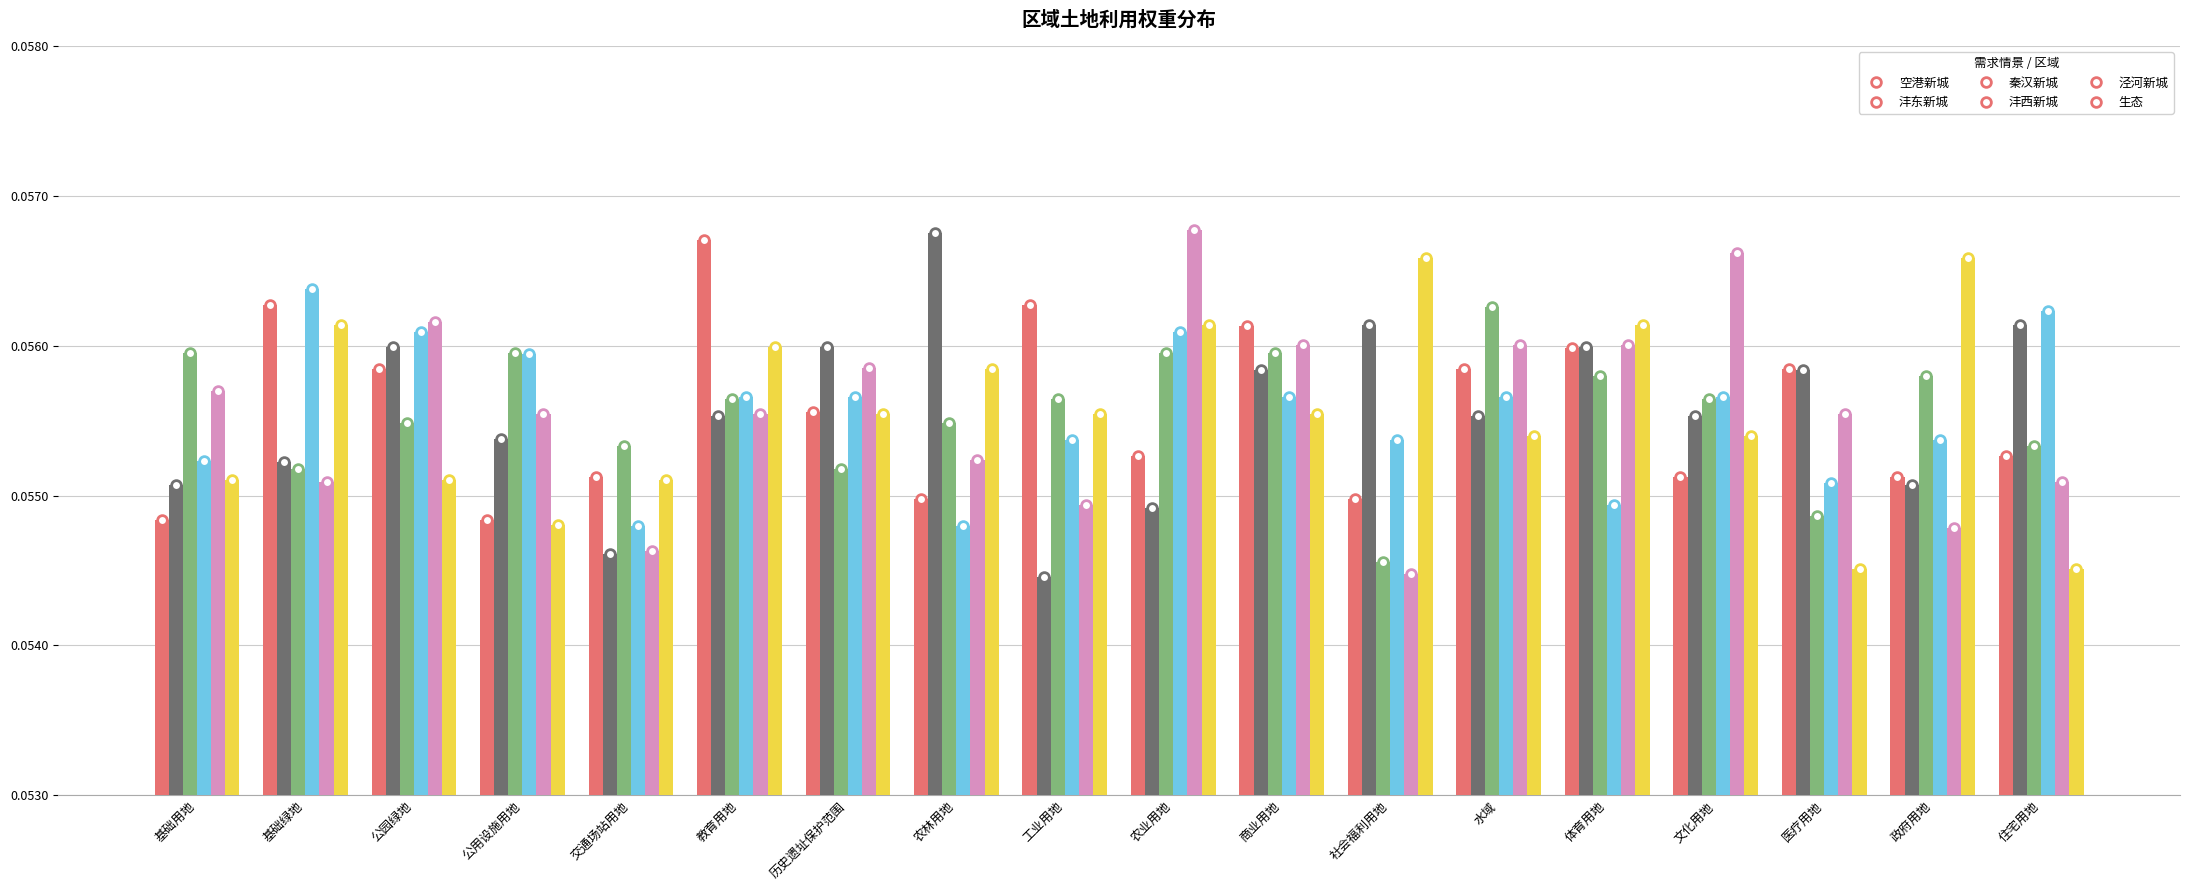

Count the number of data series in this chart.

6